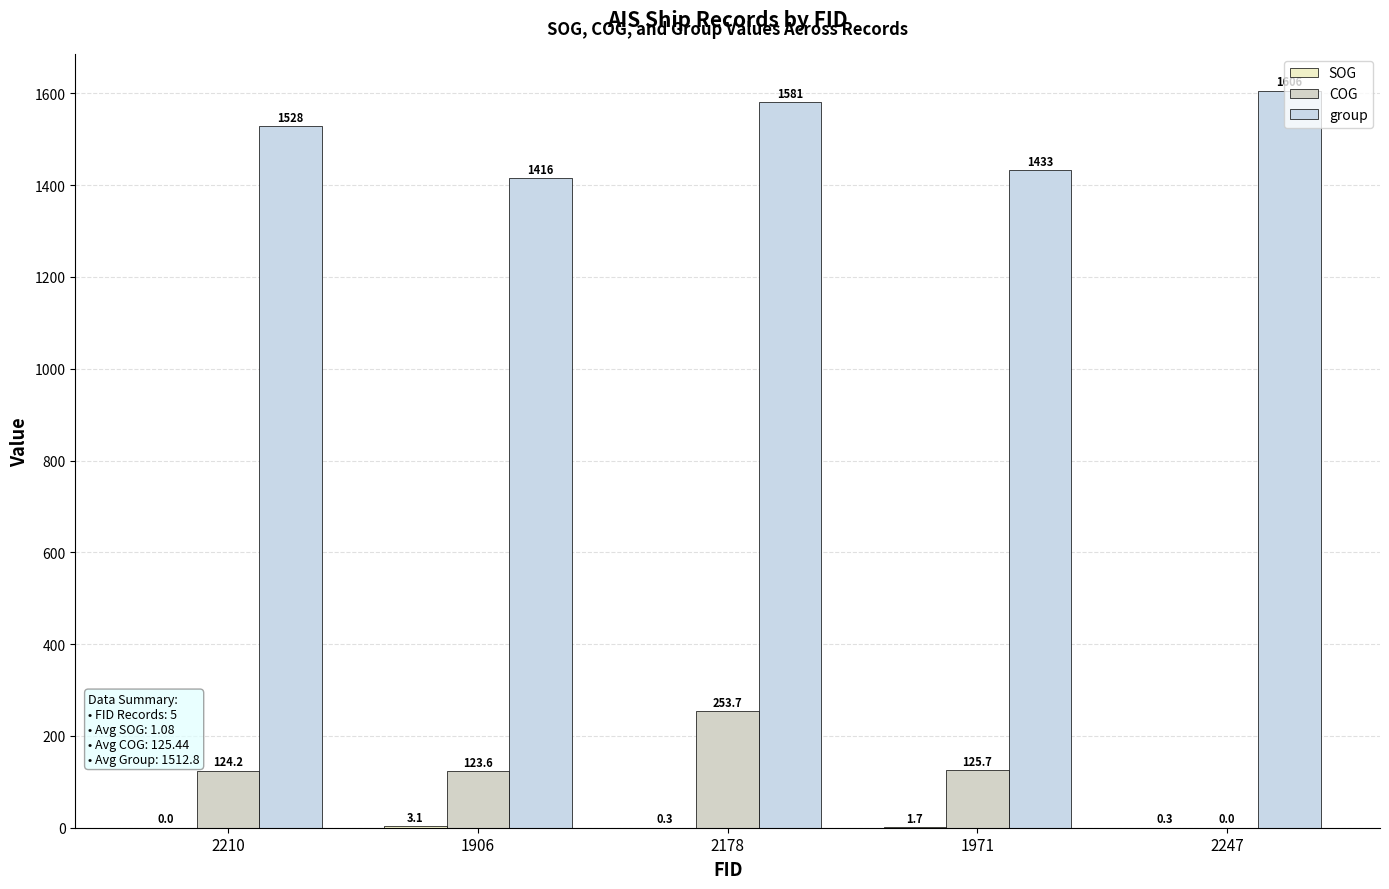

What is the spread (max minus min) of values at 2178?

1580.7